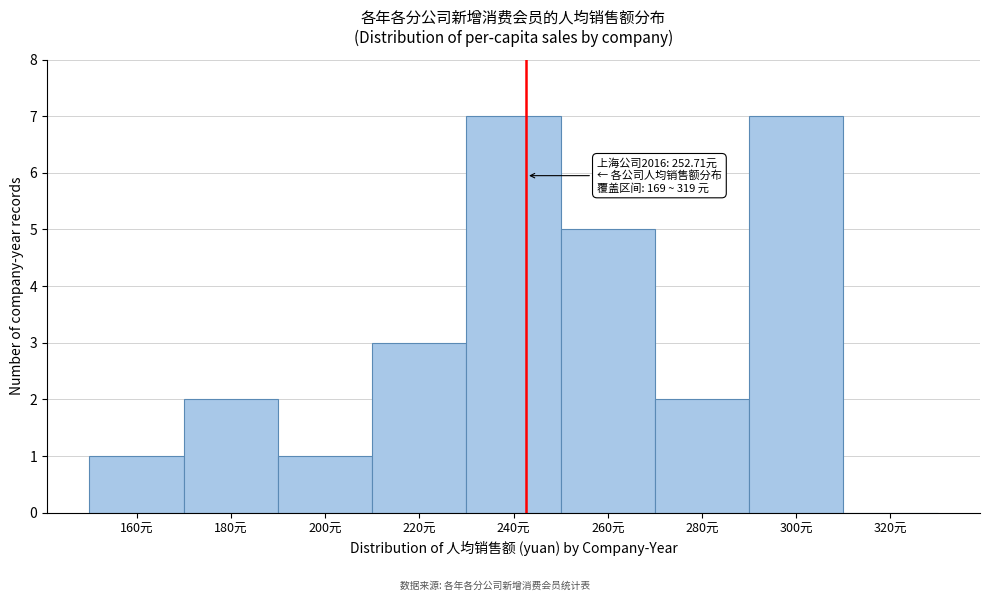

Reading right to left, what are all the values shown in this chart?

320元=0	300元=7	280元=2	260元=5	240元=7	220元=3	200元=1	180元=2	160元=1